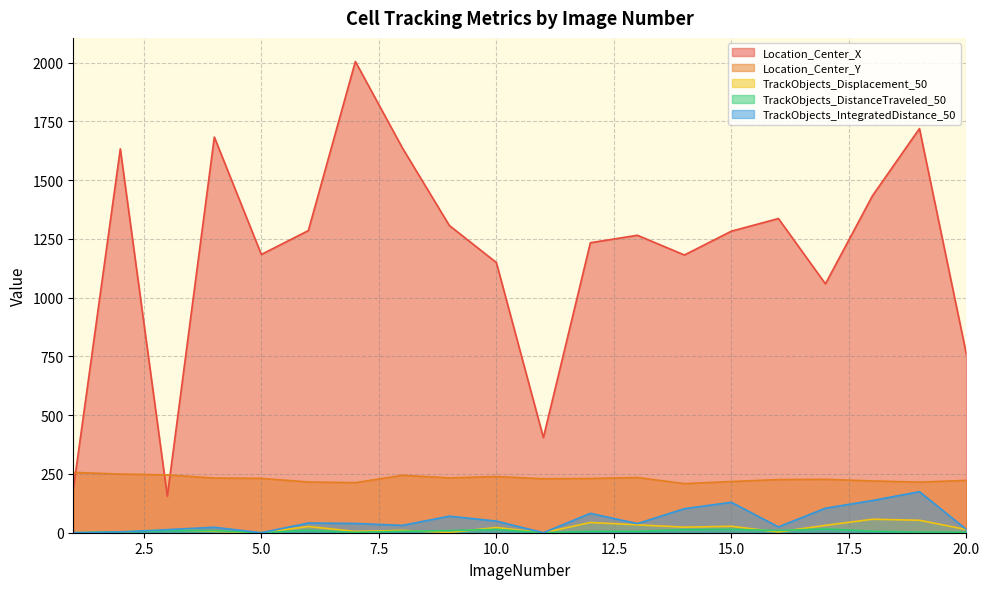

The TrackObjects_IntegratedDistance_50 series shows 31.2 at 8. True or false?

True